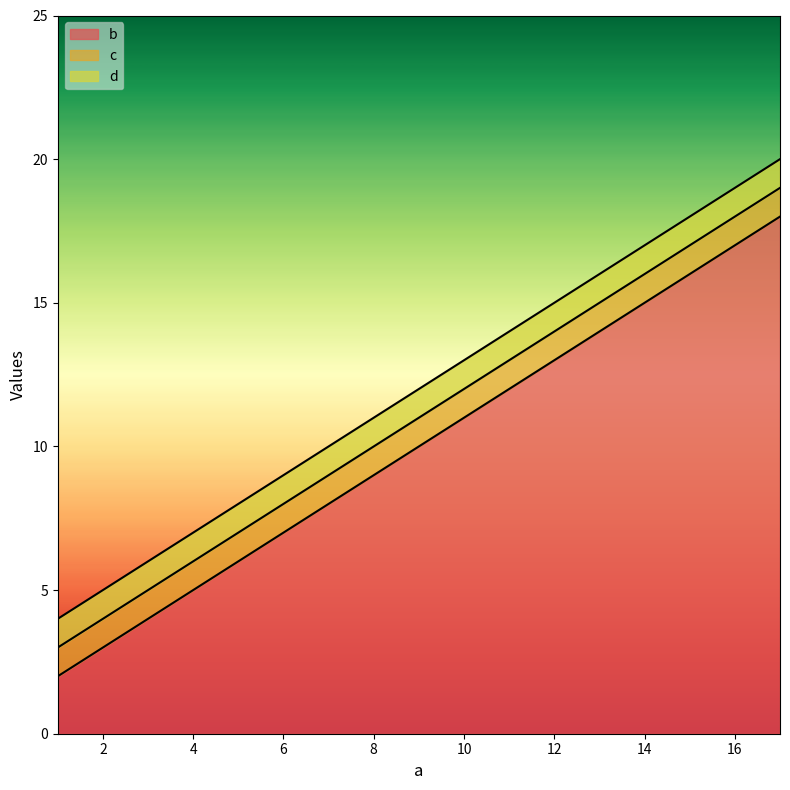

True or false: c has more than 2 points higher than both neighbors.

False